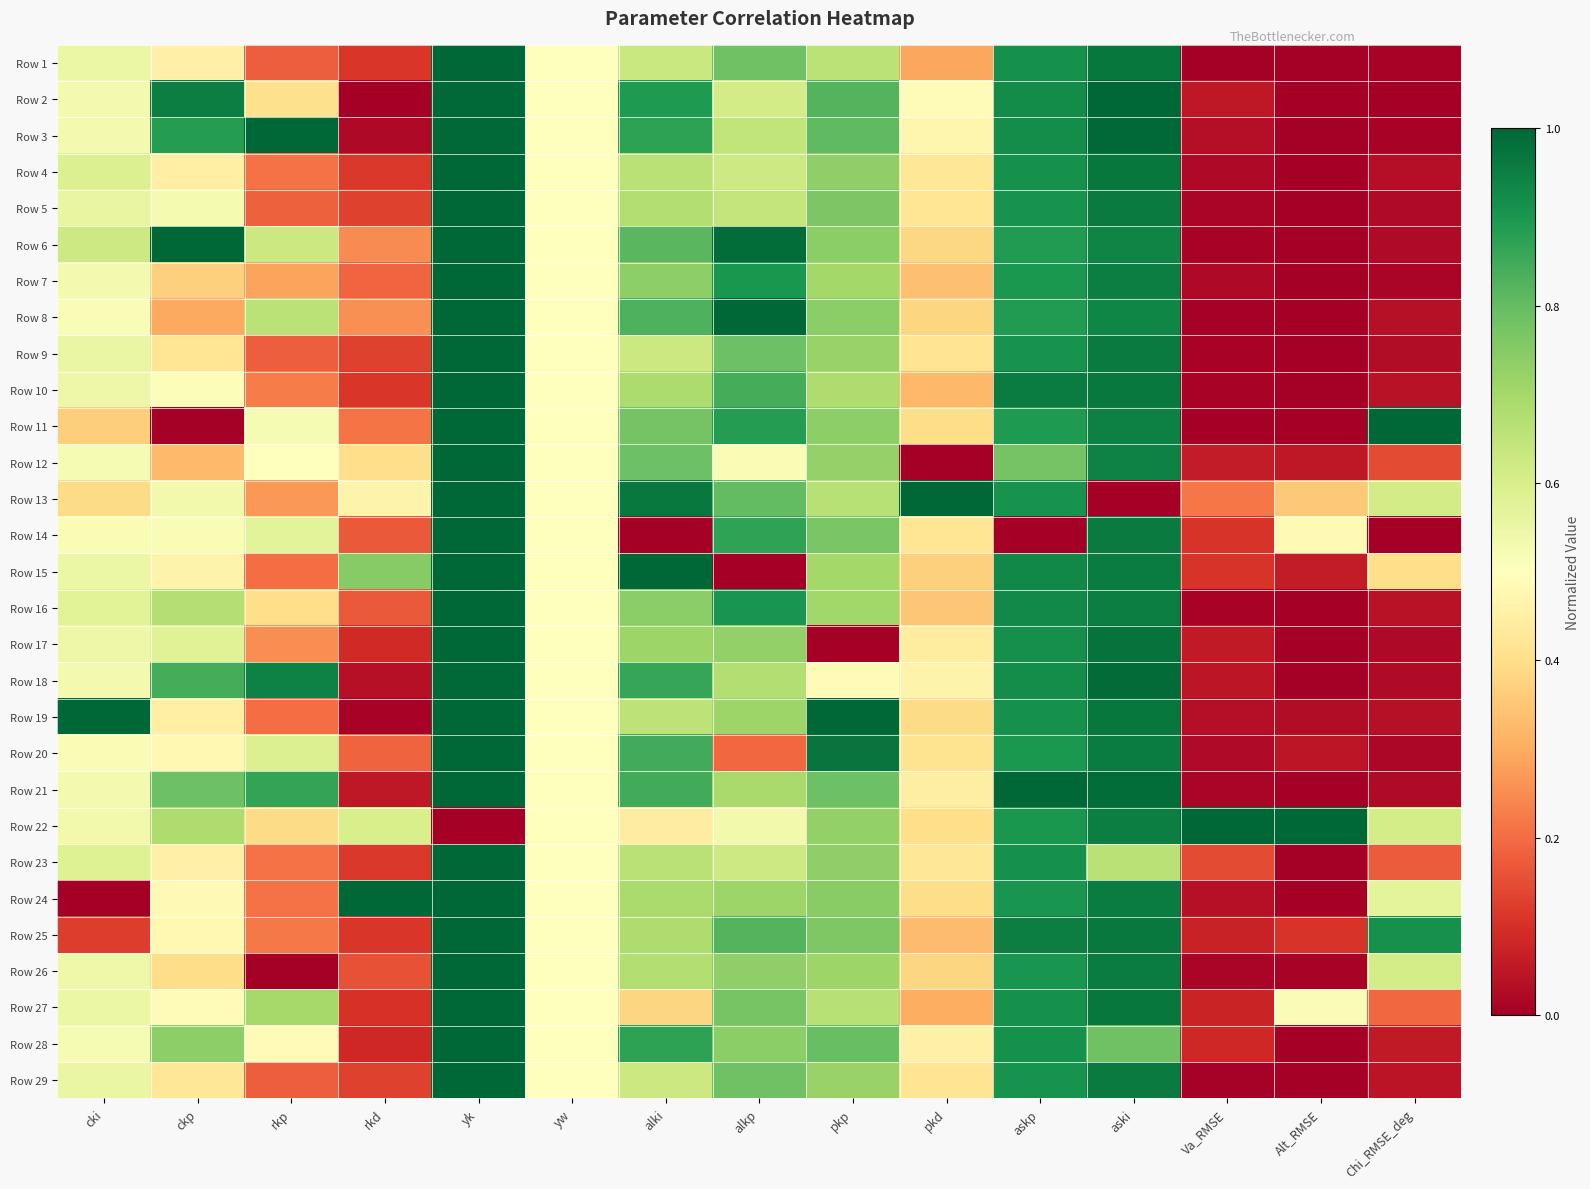

At which category is the sum across all series the highest?

yk